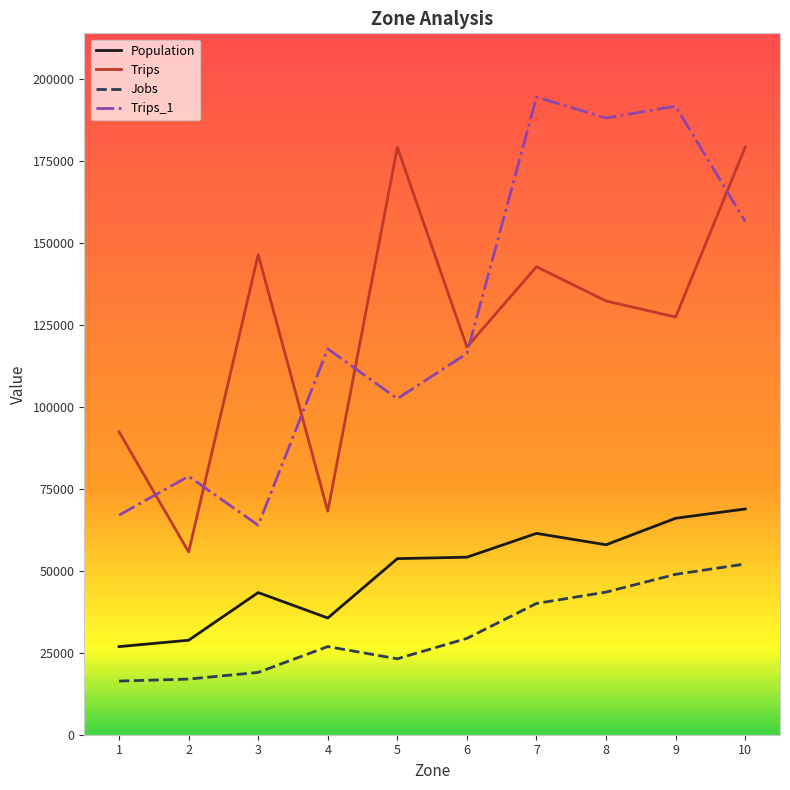

What is the spread (max minus min) of values at 4?

90827